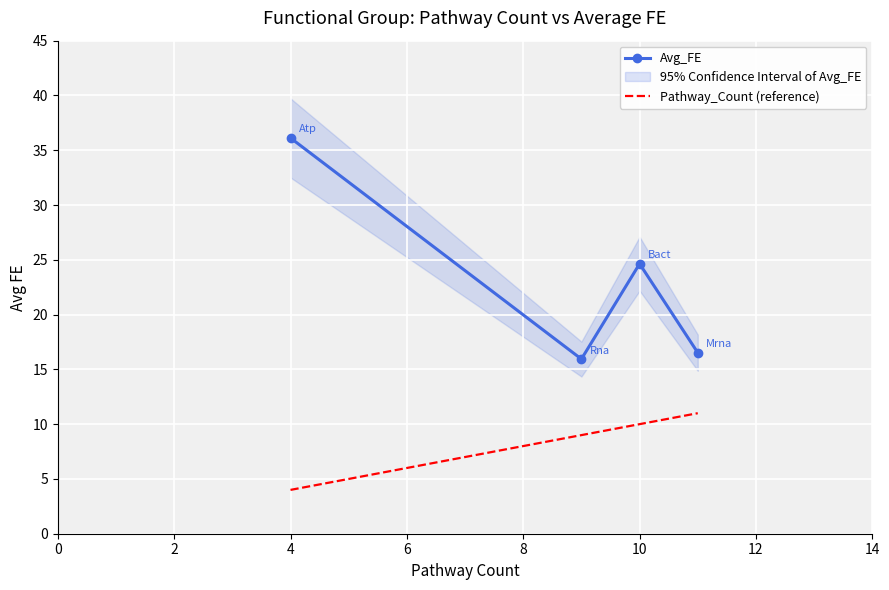

True or false: Avg_FE and Pathway_Count (reference) intersect in this chart.

False